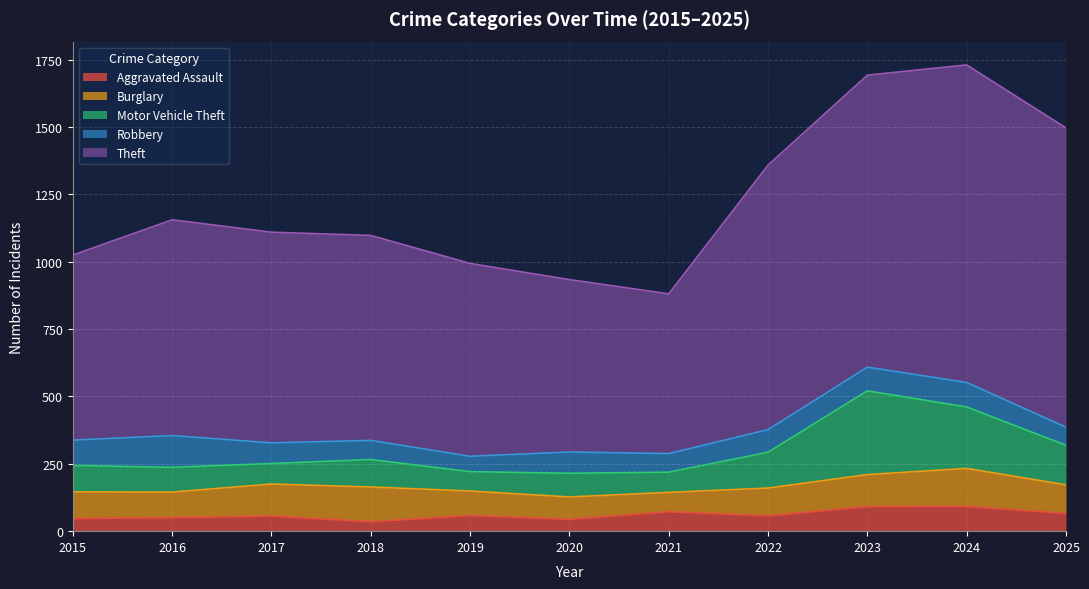

List the series in order of their peak value, highest first.

Theft, Motor Vehicle Theft, Burglary, Robbery, Aggravated Assault